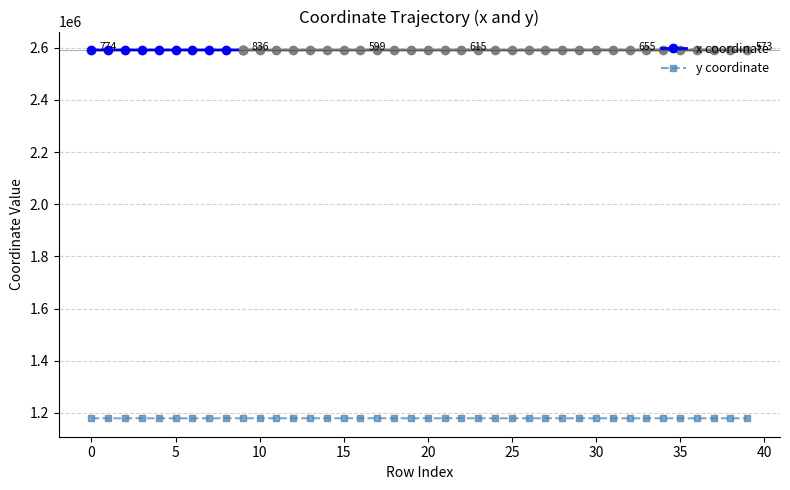

How many interior local peaks (higher than both neighbors) does the data have?

14